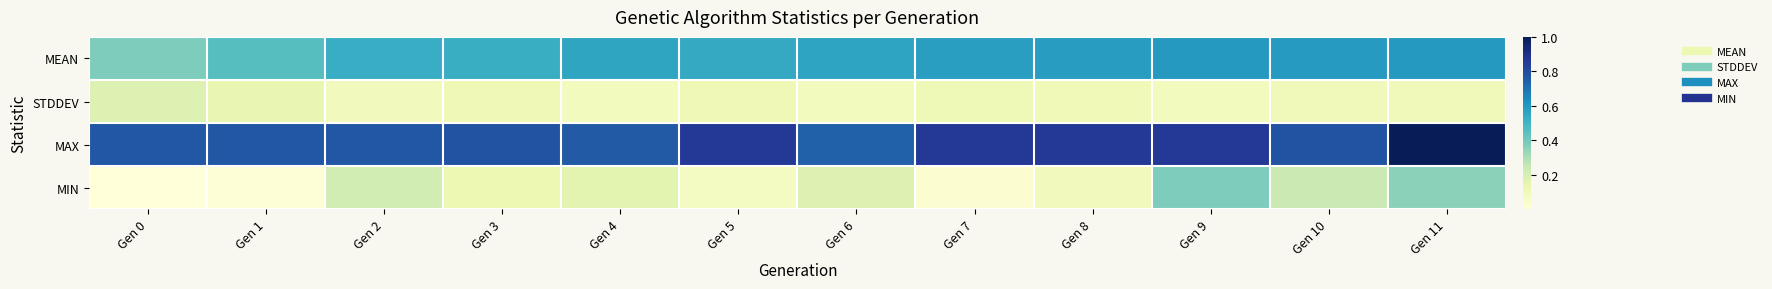

What is the total value across all series at Gen 1?

1.4